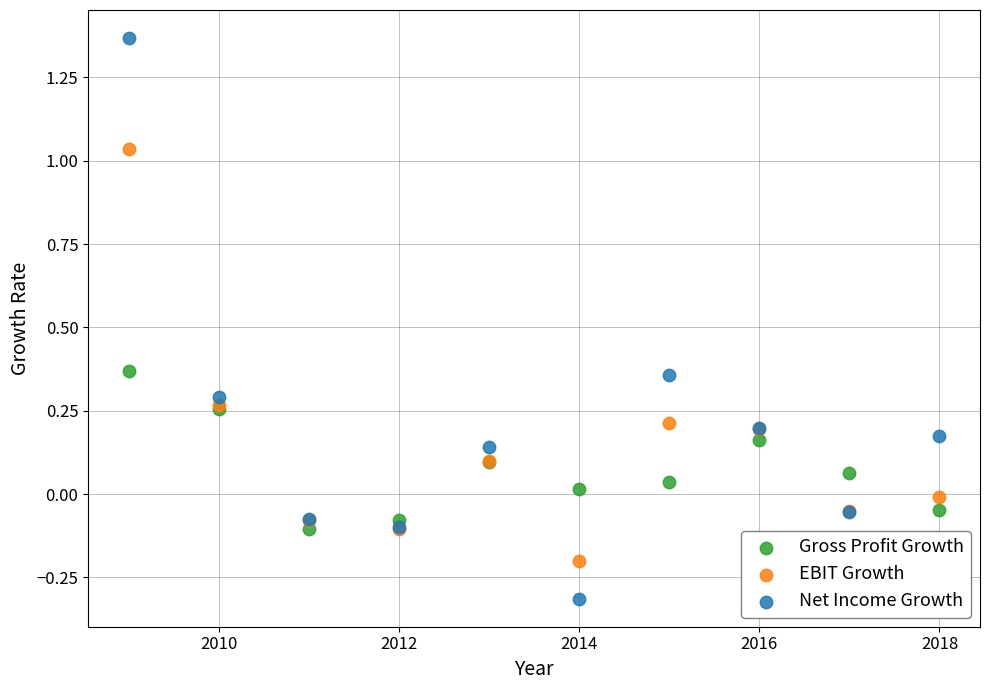

Which series has the widest spread of Y values?

Net Income Growth